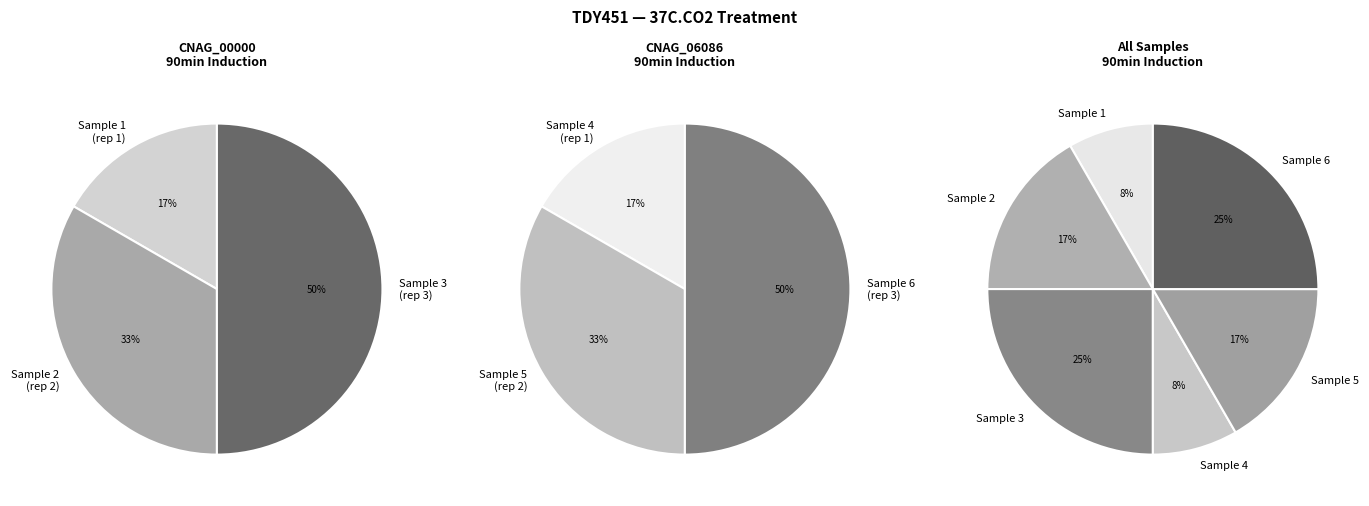

The 4 slice represents 14% of the pie. True or false?

False